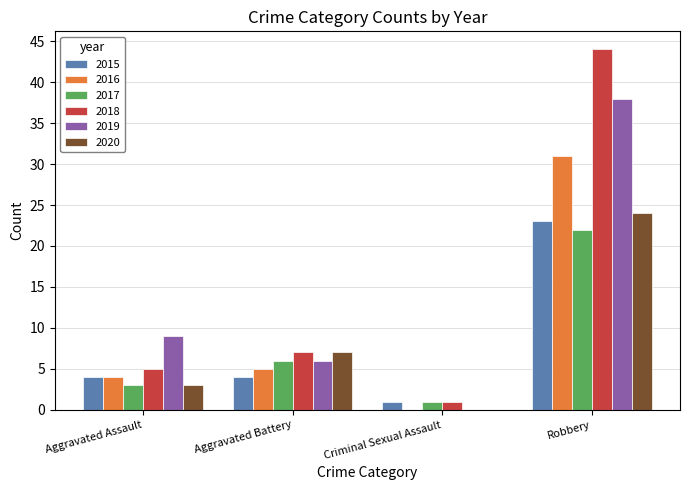

Which series has the largest total across all categories?

2018